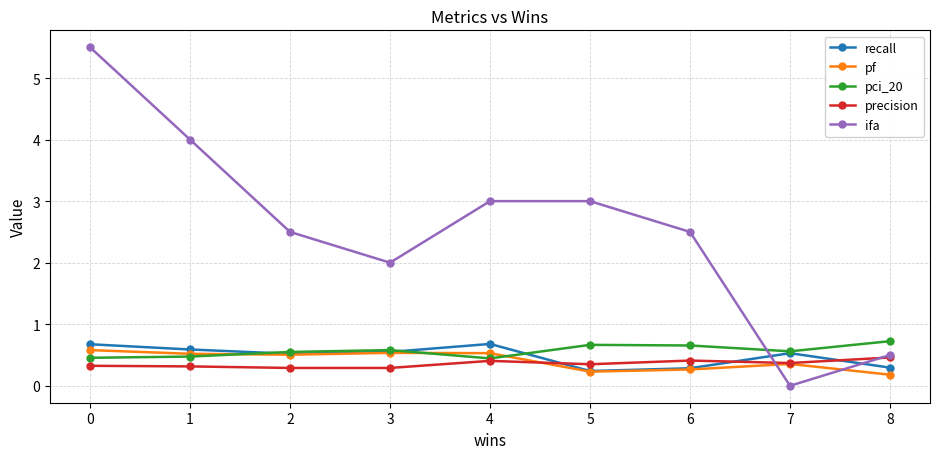

Which series has the largest range (max minus min)?

ifa